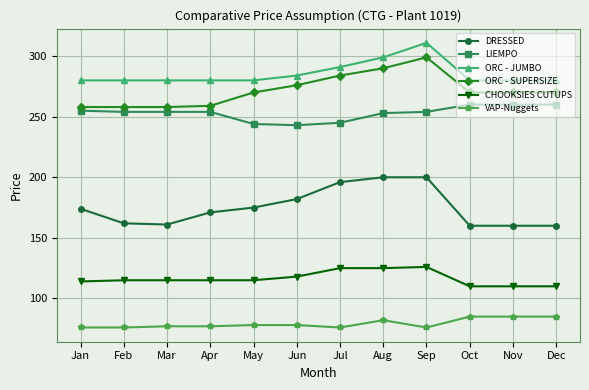

What is the sum of all DRESSED values?

2101